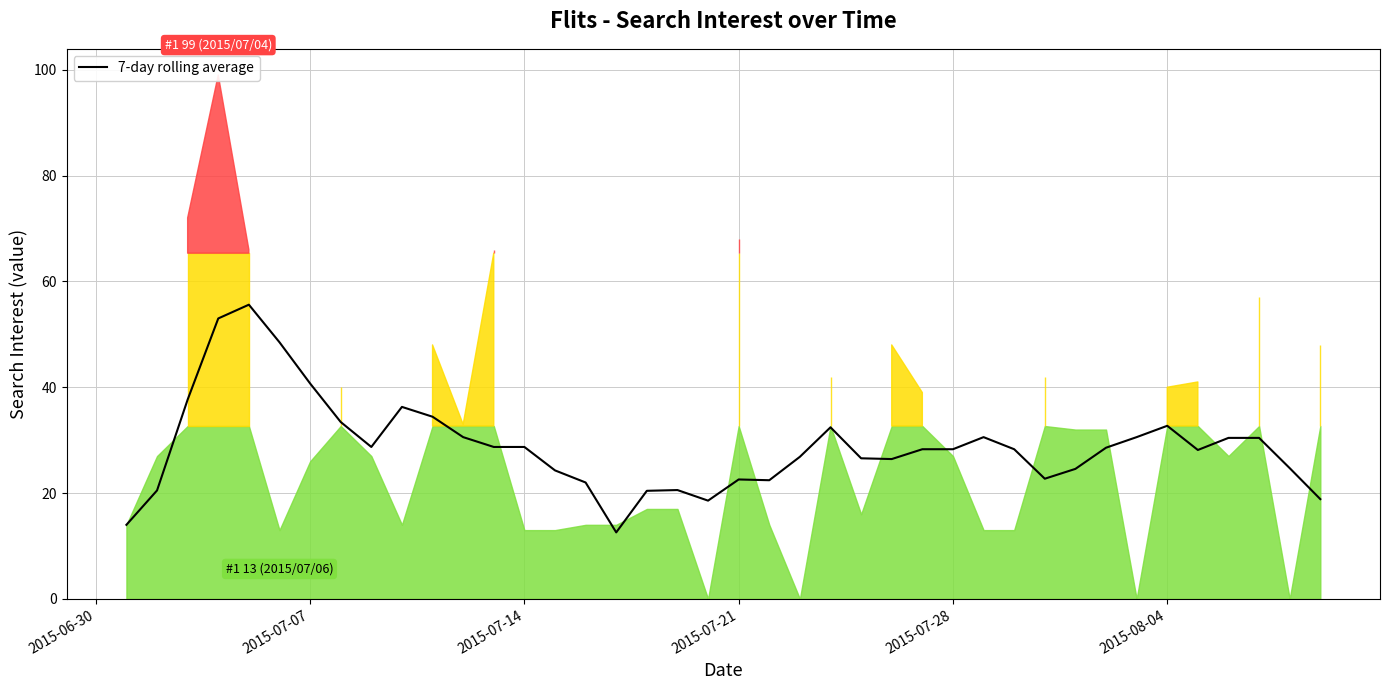

What is the lowest value of the 7-day rolling average series?

12.6